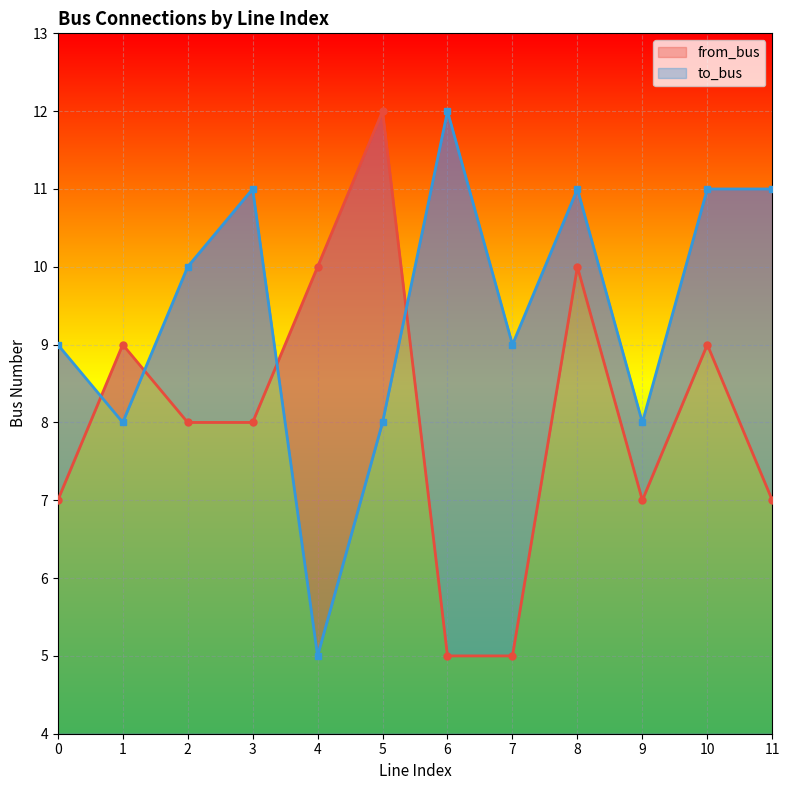

Rank the series by their maximum value, from highest to lowest.

from_bus, to_bus